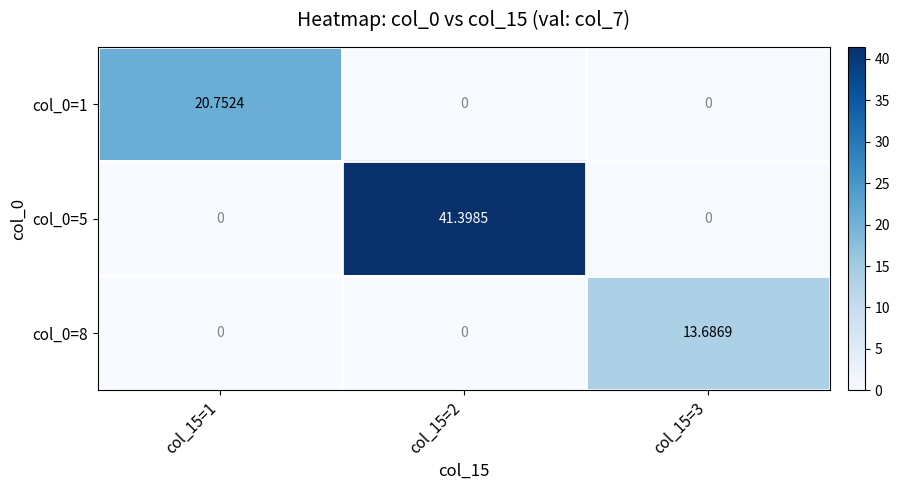

How many values in the col_0=1 series exceed 0?

1